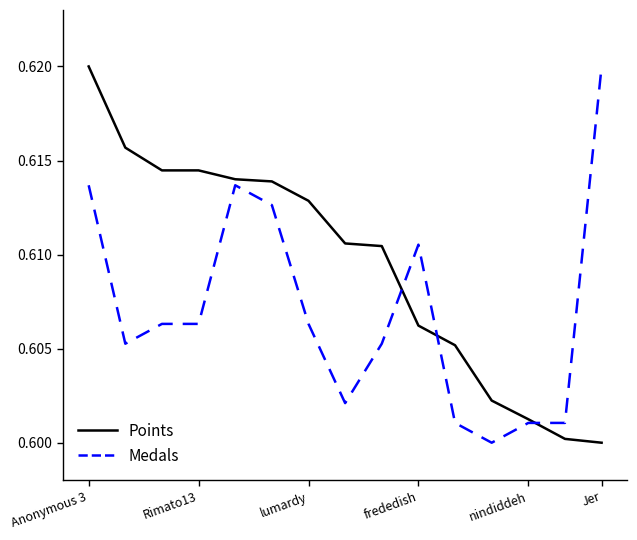

Which series has the largest total across all categories?

Points